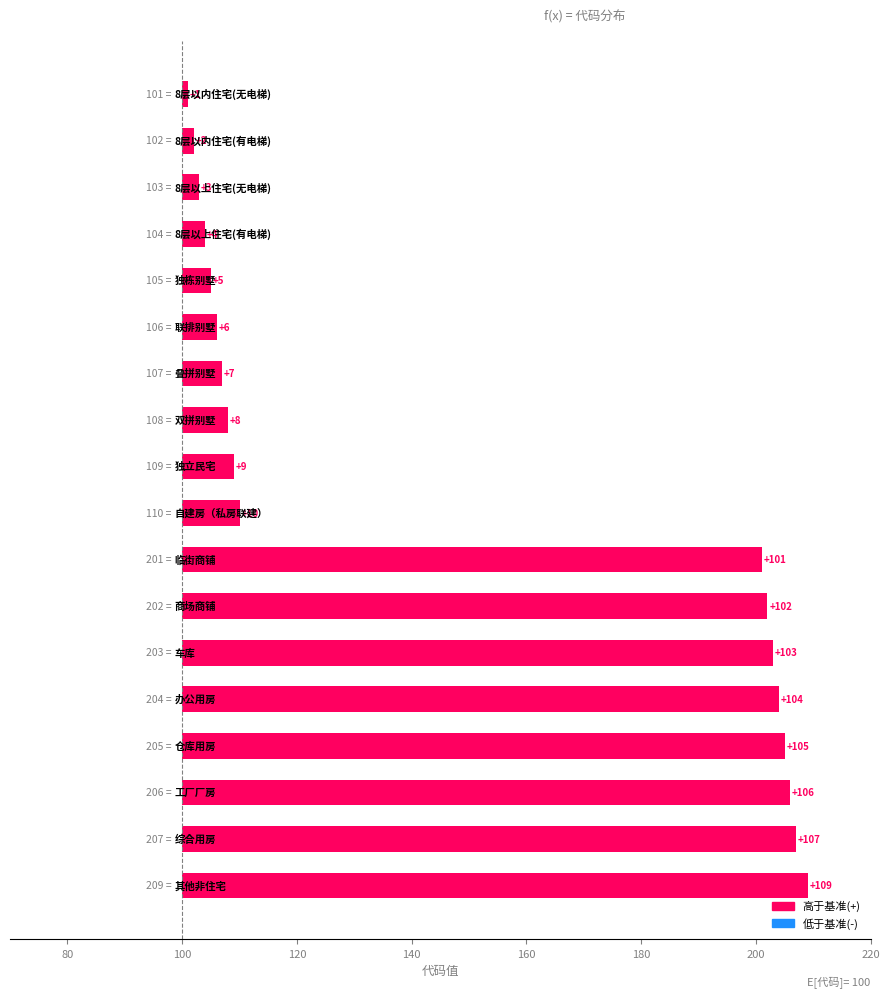

What is the approximate value at 160?

6